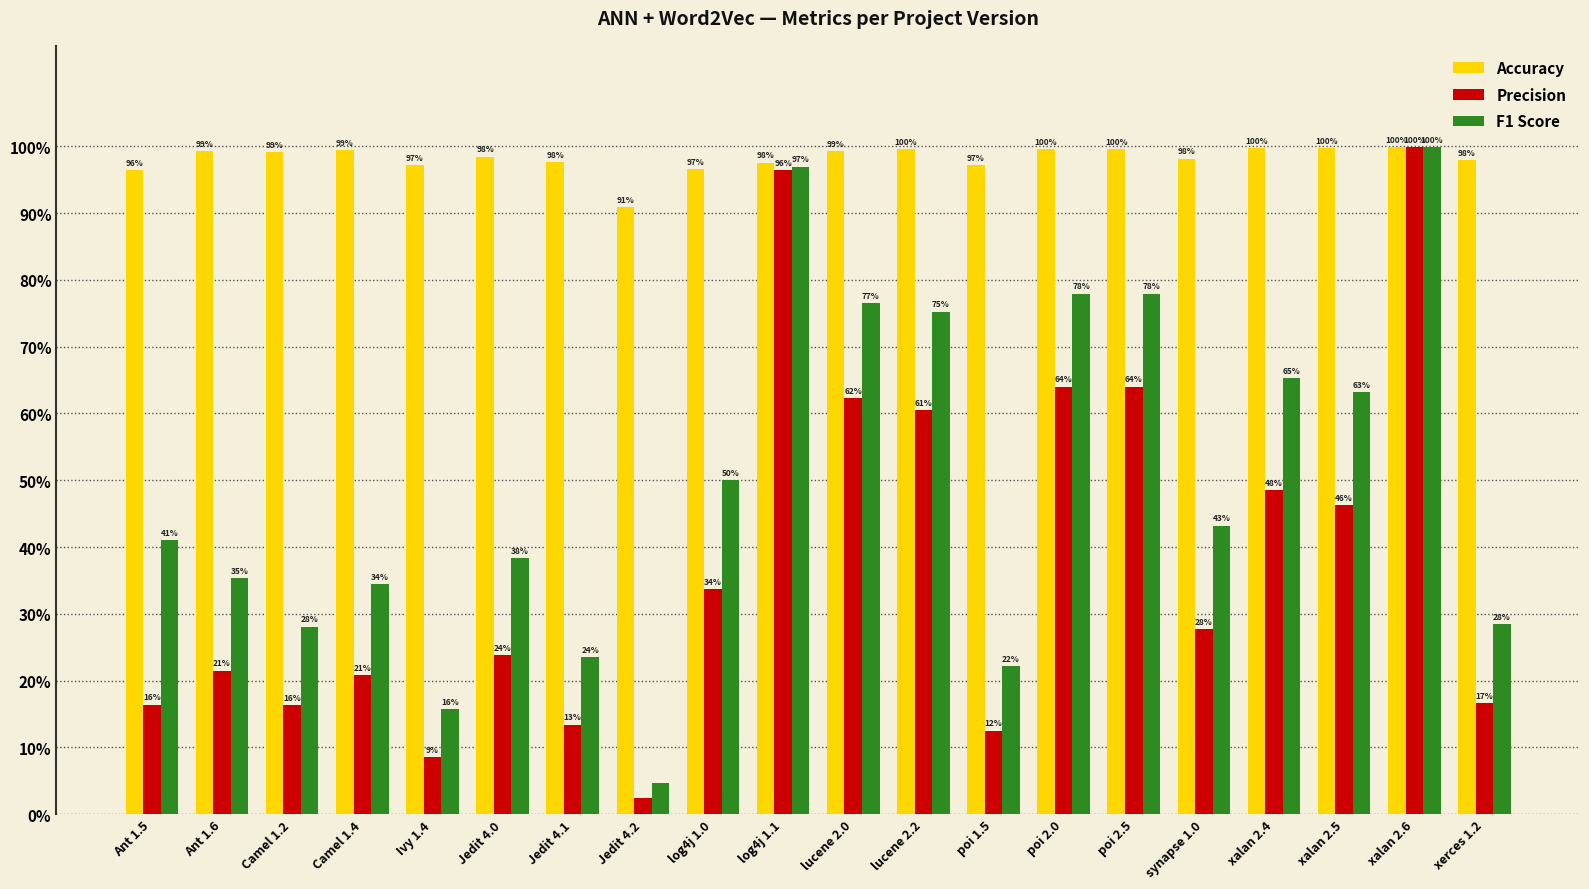

Between Camel 1.4 and Ant 1.6, which is larger?

Camel 1.4